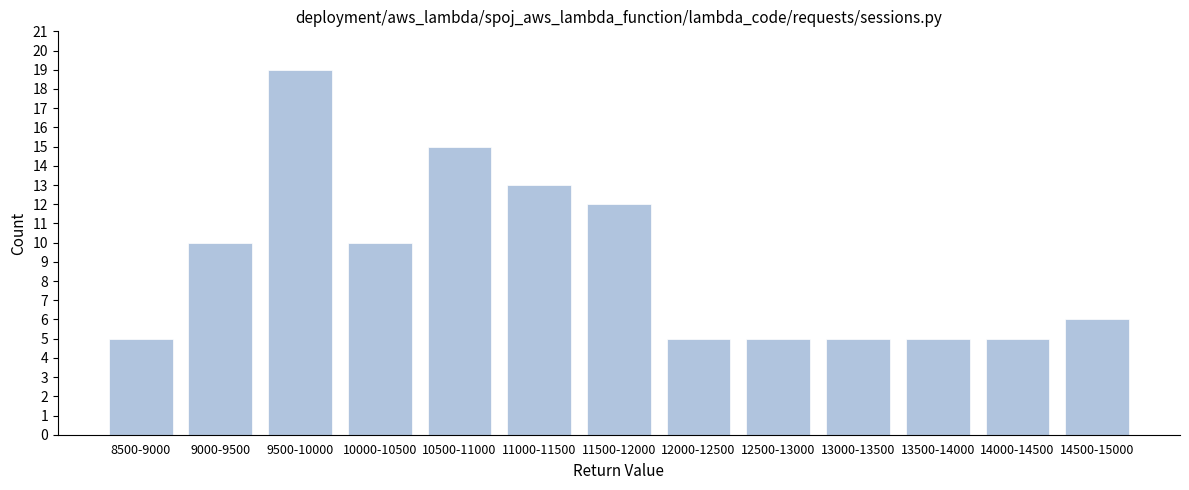

Reading left to right, extract all data points from this chart.

8500-9000=5	9000-9500=10	9500-10000=19	10000-10500=10	10500-11000=15	11000-11500=13	11500-12000=12	12000-12500=5	12500-13000=5	13000-13500=5	13500-14000=5	14000-14500=5	14500-15000=6